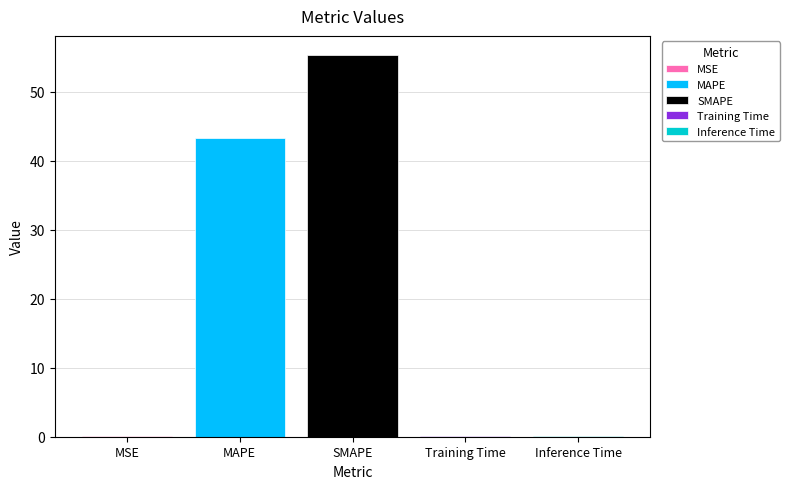

The SMAPE series shows 74.1 at SMAPE. True or false?

False